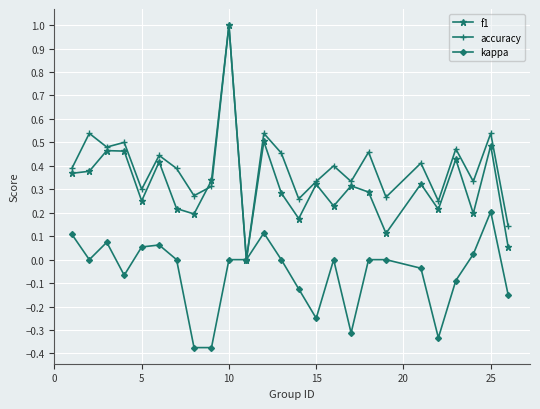

True or false: f1 has more than 2 points higher than both neighbors.

True